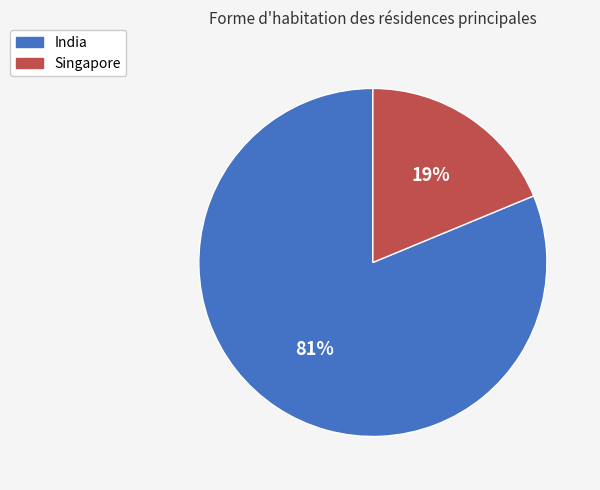

To the nearest percent, what is the combined percentage of Singapore and India?

100%